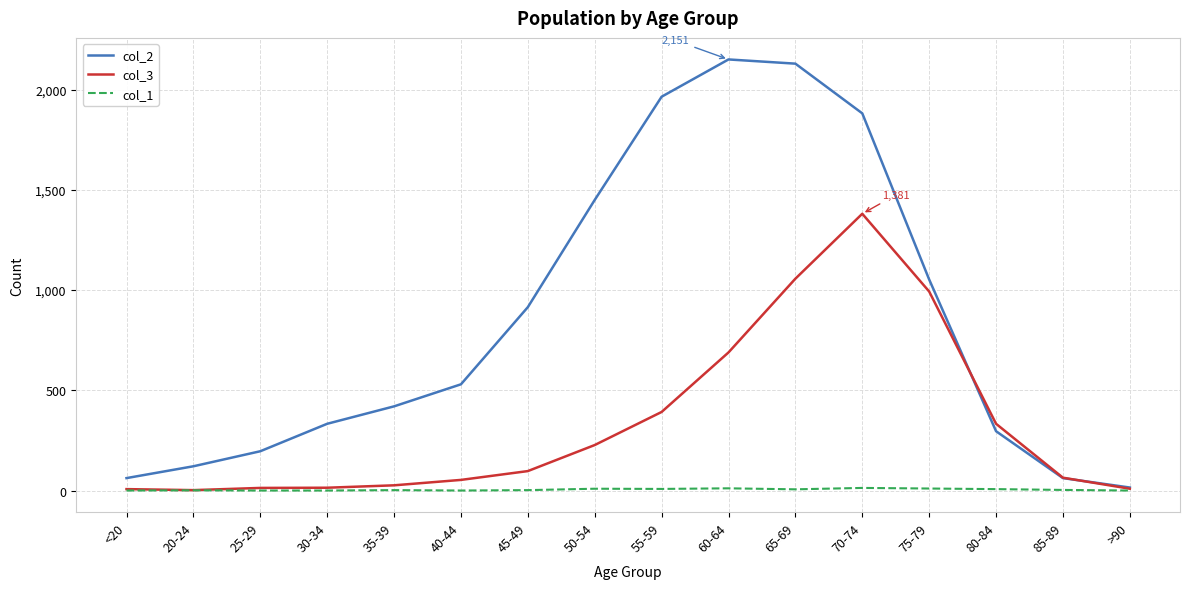

At 40-44, list the series in order from largest to smallest.

col_2, col_3, col_1